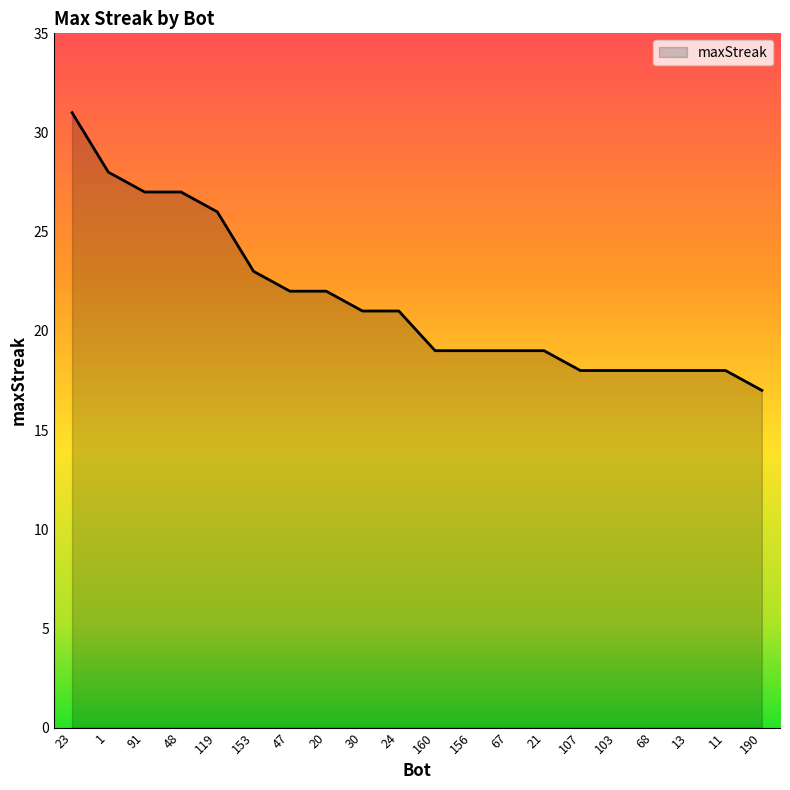

Count the number of data series in this chart.

1